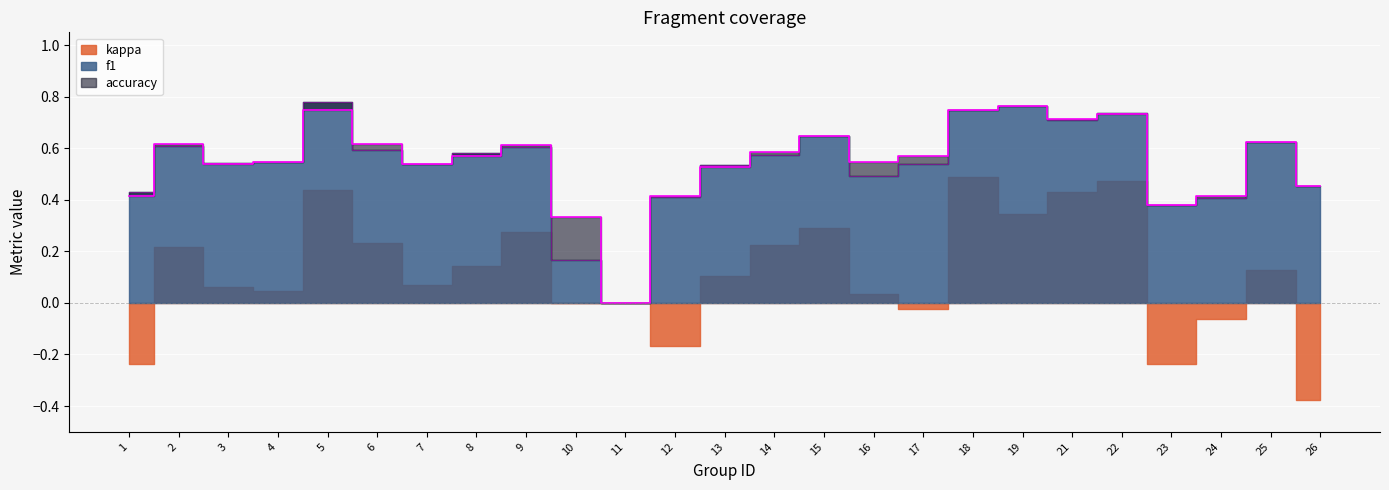

Which series has the widest spread of values?

f1